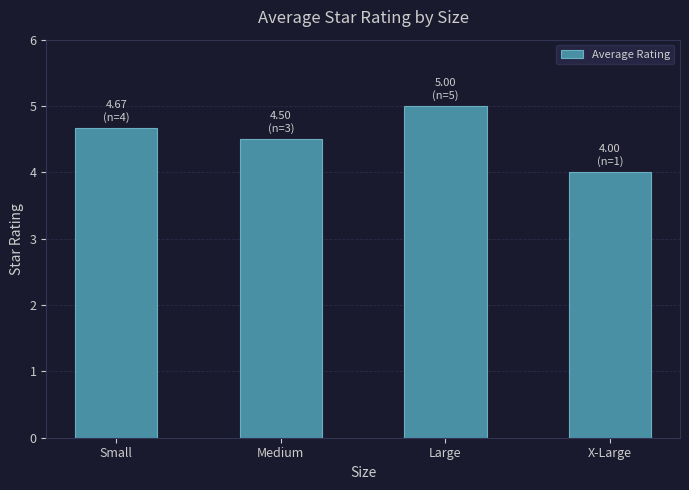

Between Small and X-Large, which is larger?

Small